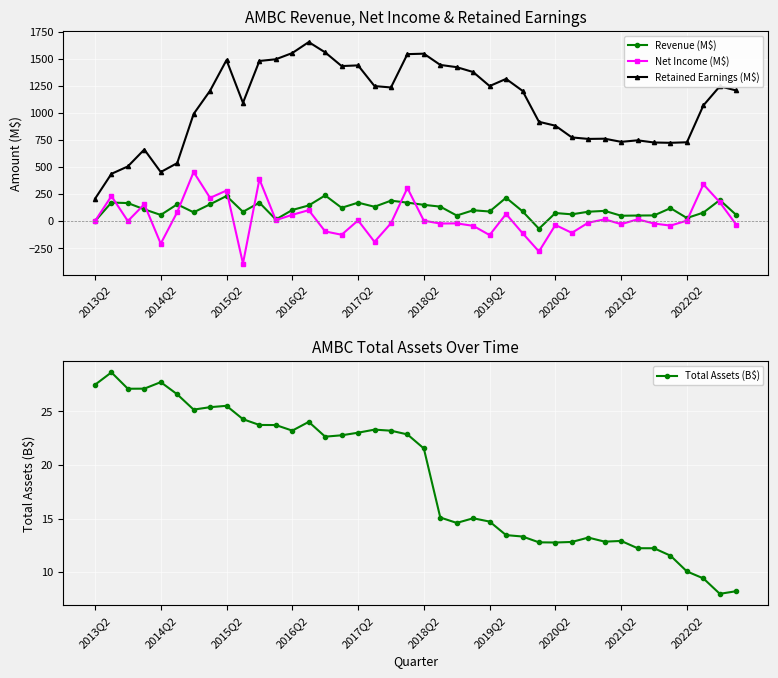

The value of Revenue (M$) at 2017Q2 is 80.6. True or false?

False